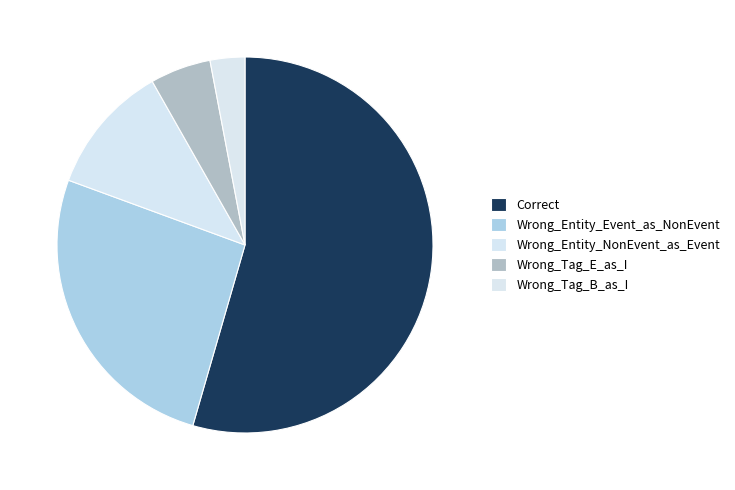

Combined, what portion of the pie is Correct and Wrong_Tag_E_as_I?

59.7%